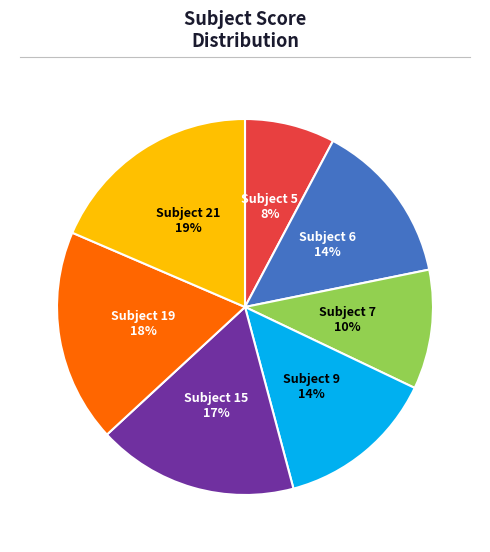

Count the number of slices in the pie.

7